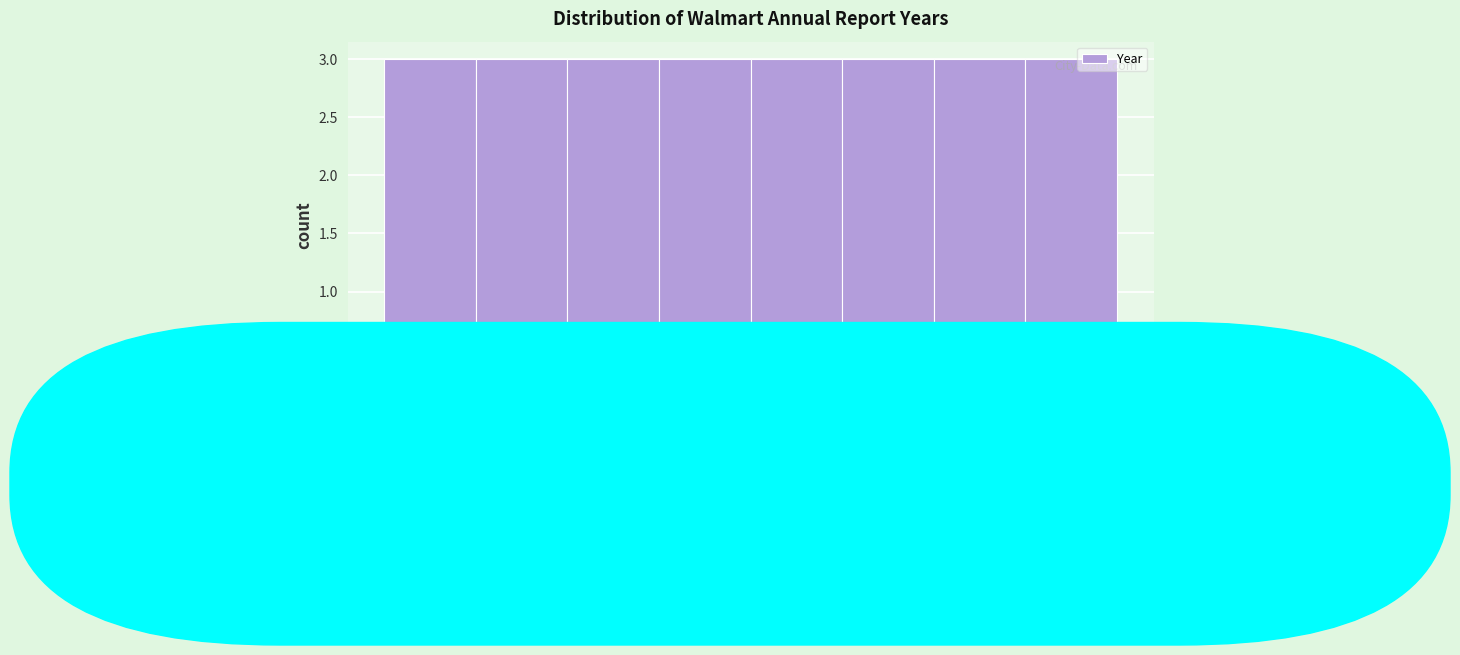

Reading left to right, transcribe this chart: for each bar, give the range it covers on the x-axis and its height. Neither the bar edges nor the heights are printed on the chart, so give them approximately, as read against the axes.

2001.0 to 2004.0: 3
2004.0 to 2007.0: 3
2007.0 to 2009.5: 3
2009.5 to 2012.5: 3
2012.5 to 2015.5: 3
2015.5 to 2018.5: 3
2018.5 to 2021.0: 3
2021.0 to 2024.0: 3